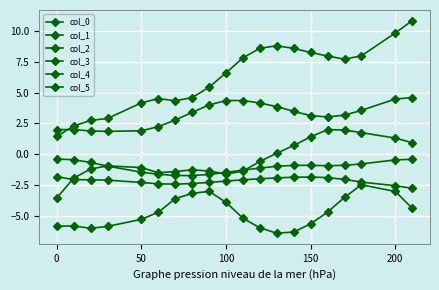

How many values in the col_0 series exceed 7?

10